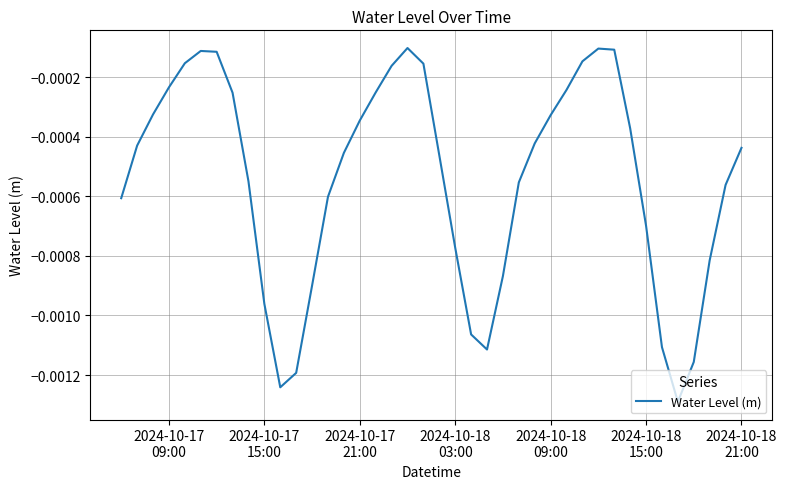

Does the chart have visible grid lines?

Yes